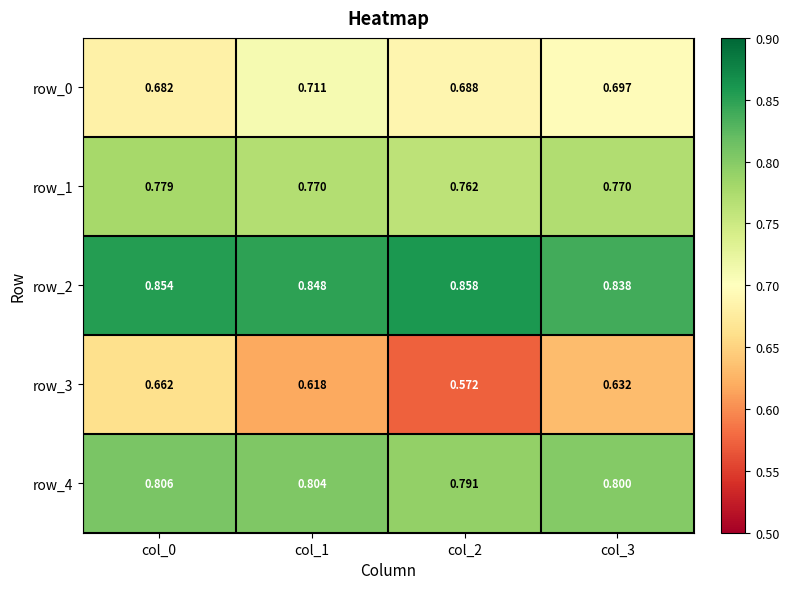

Reading left to right, what are all the values shown in this chart?

row_0: col_0=0.7	col_1=0.7	col_2=0.7	col_3=0.7
row_1: col_0=0.8	col_1=0.8	col_2=0.8	col_3=0.8
row_2: col_0=0.9	col_1=0.8	col_2=0.9	col_3=0.8
row_3: col_0=0.7	col_1=0.6	col_2=0.6	col_3=0.6
row_4: col_0=0.8	col_1=0.8	col_2=0.8	col_3=0.8